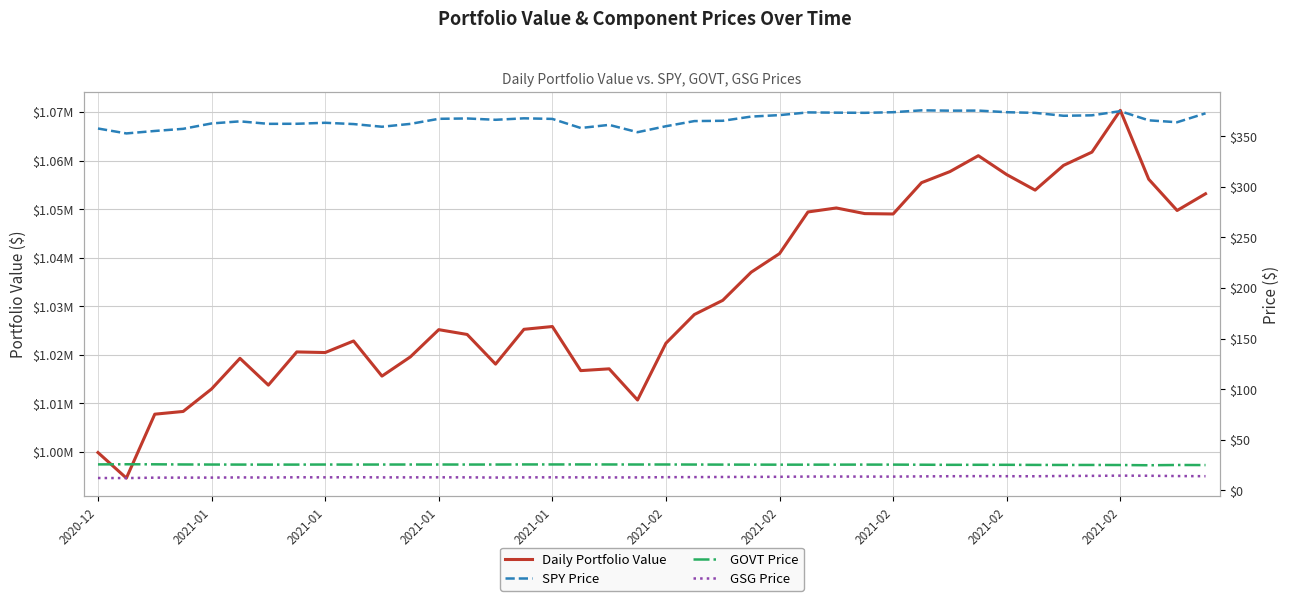

What is the approximate value of Daily Portfolio Value at 2021-02?

1019291.9